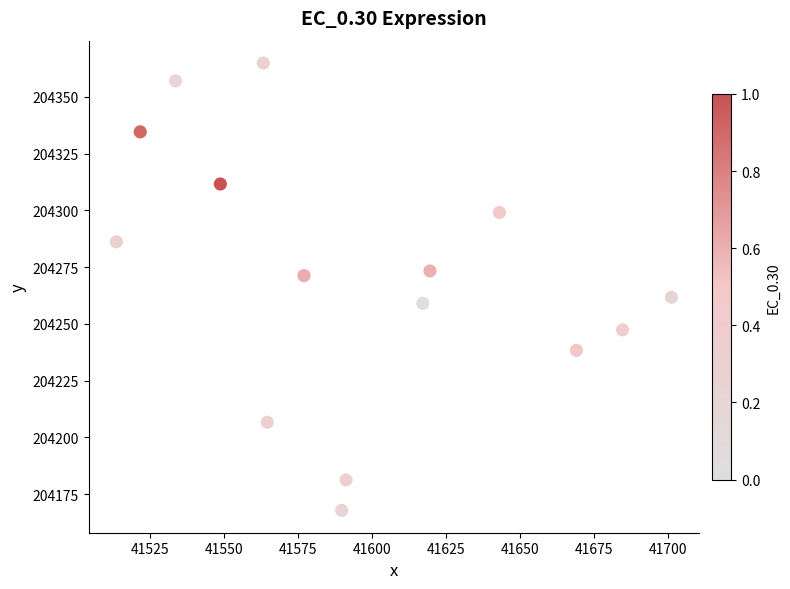

What is the range of X values (max minus min)?

187.4